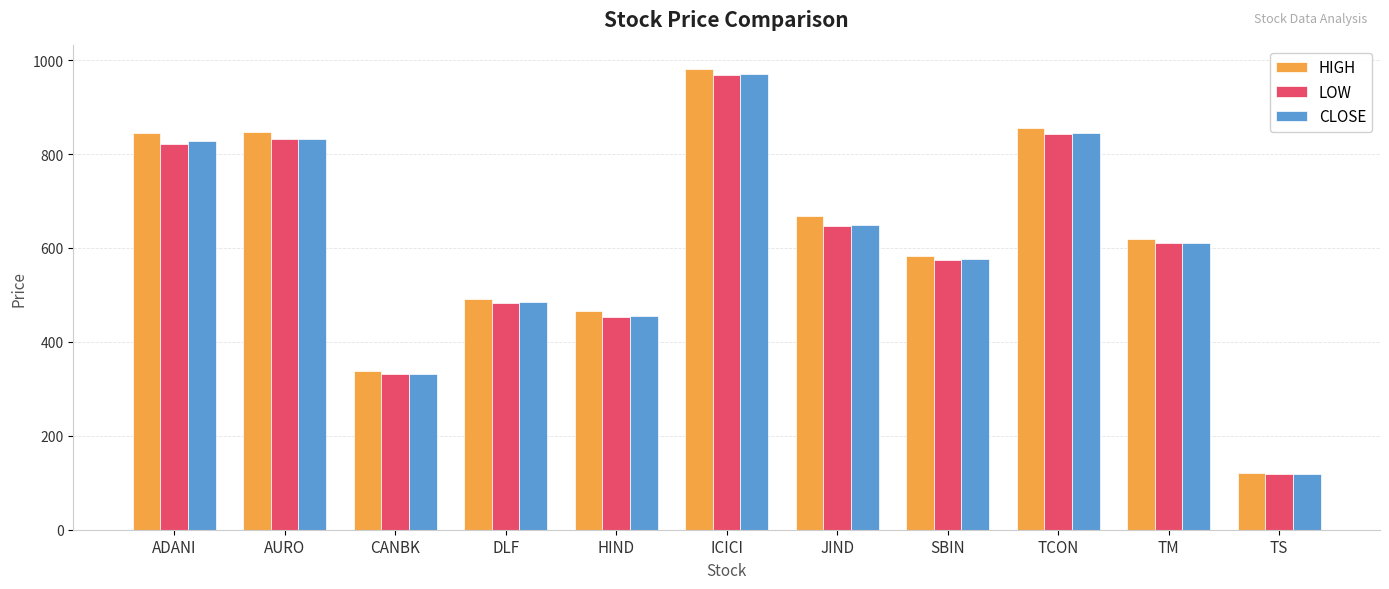

How many bars are there in total?

33